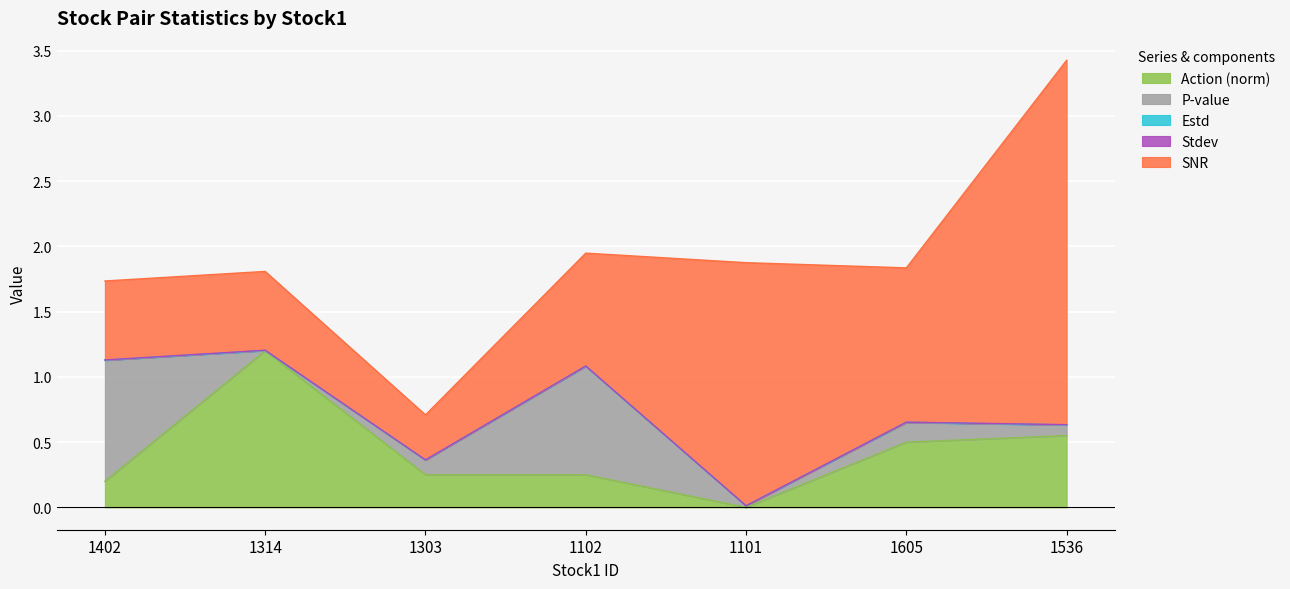

In stdev, how many points are lower than both neighbors (excluding endpoints)?

2